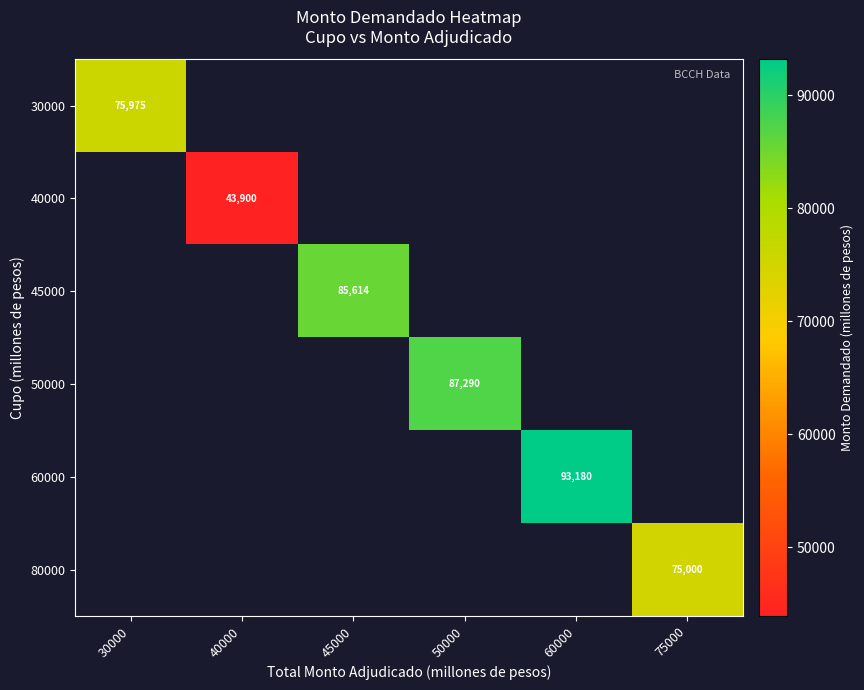

Is it true that 30000 equals 75975 at 30000?

True